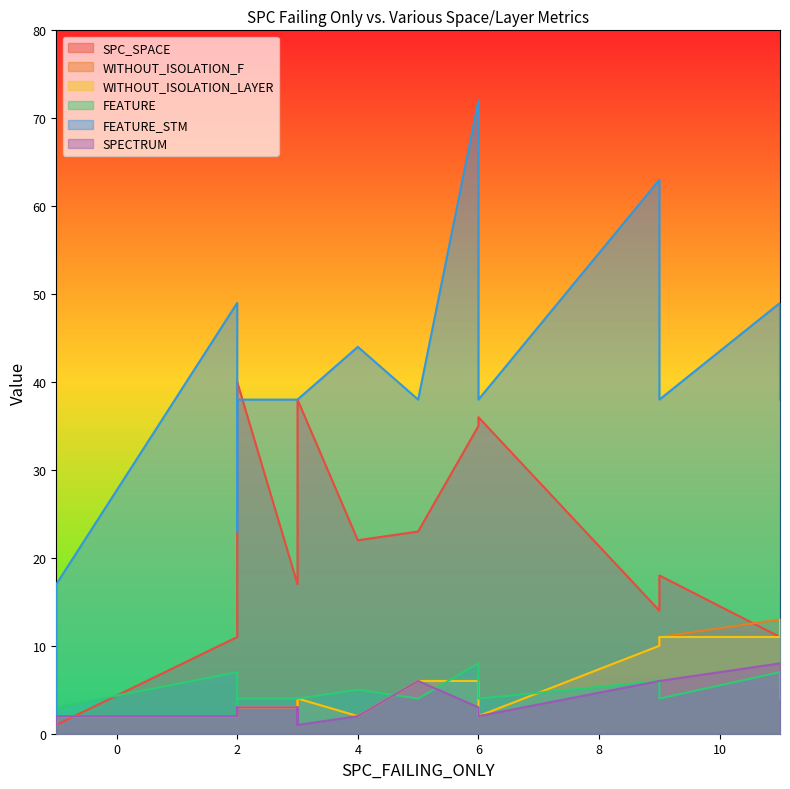

True or false: FEATURE_STM has a value of 12 at 16.

False